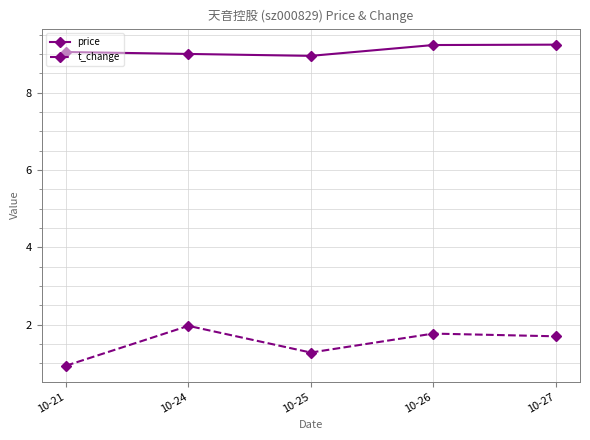

Does the chart display data point markers on the line(s)?

Yes